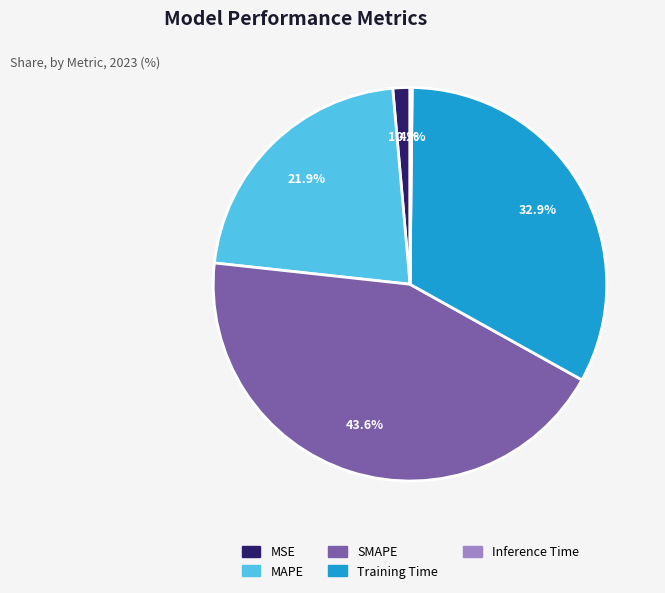

Which slice is the largest?

SMAPE